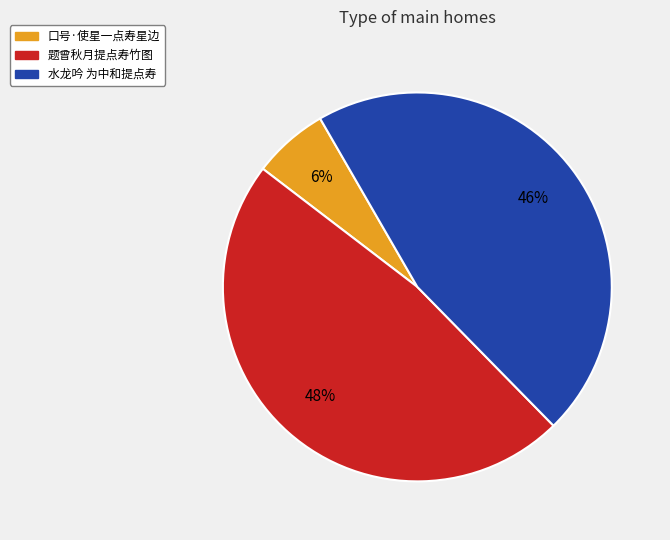

To the nearest percent, what percentage of the pie is 题曾秋月提点寿竹图?

48%